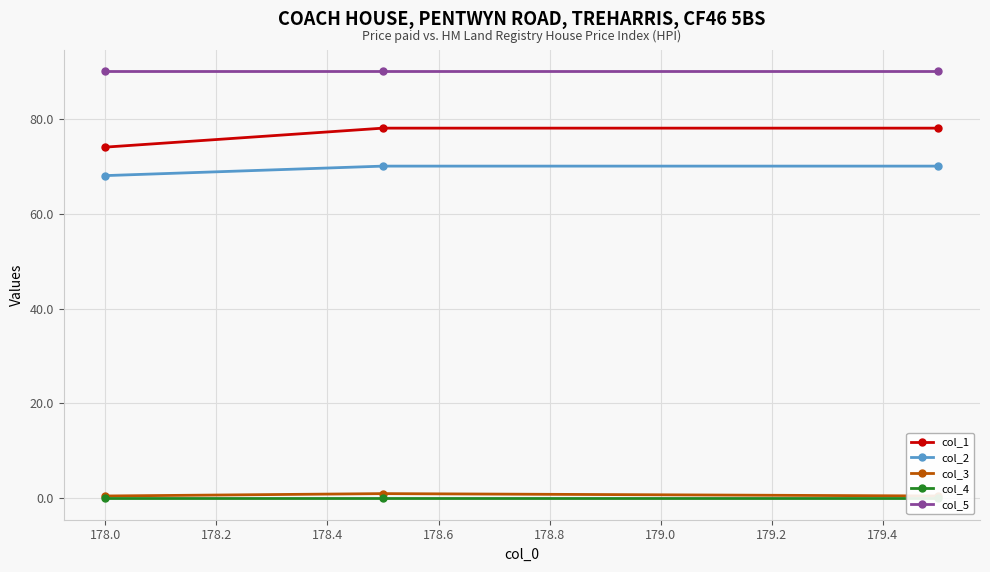

What are all the series names shown in the legend?

col_1, col_2, col_3, col_4, col_5